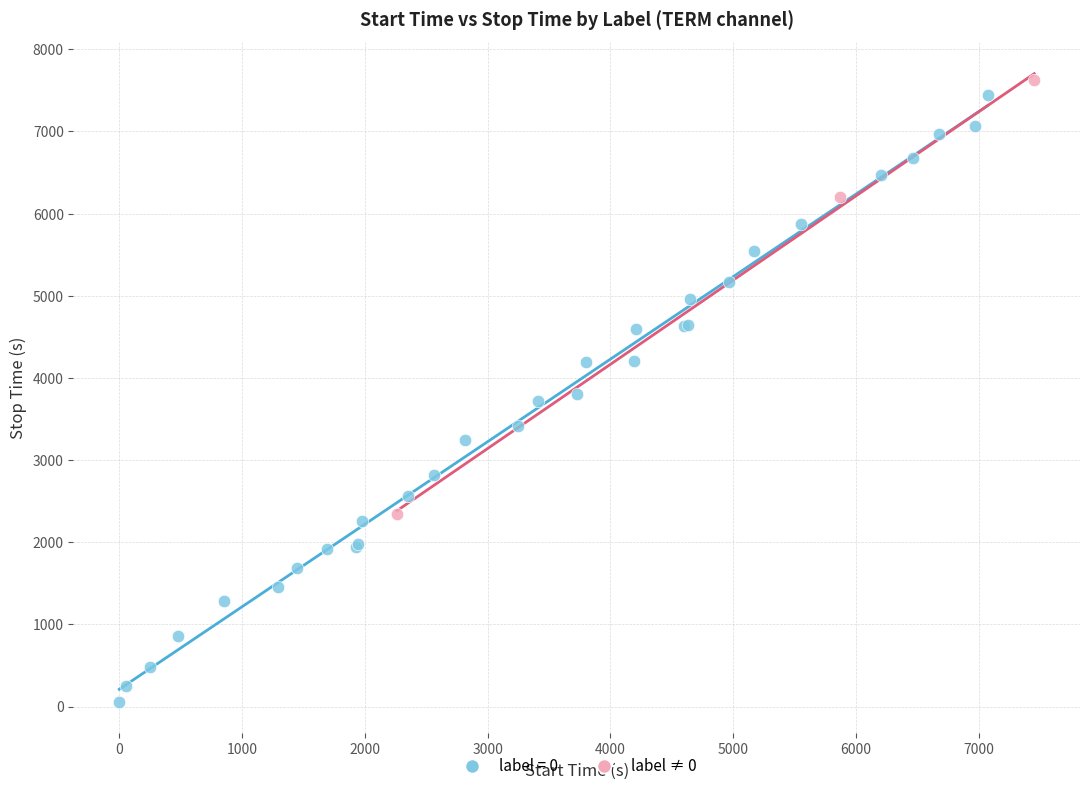

Which series contains the lowest Y value?

label = 0